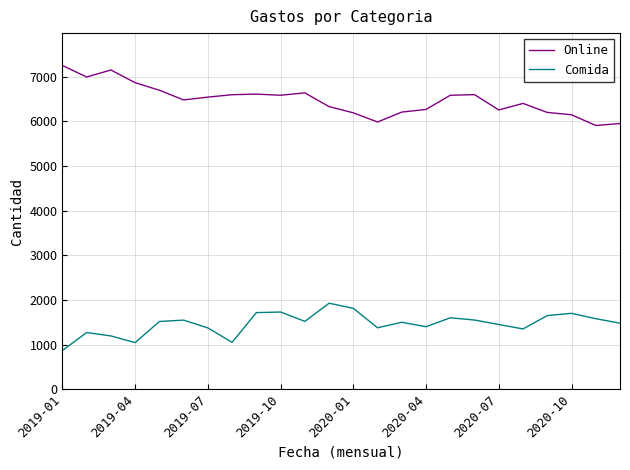

True or false: Comida and Online intersect in this chart.

False